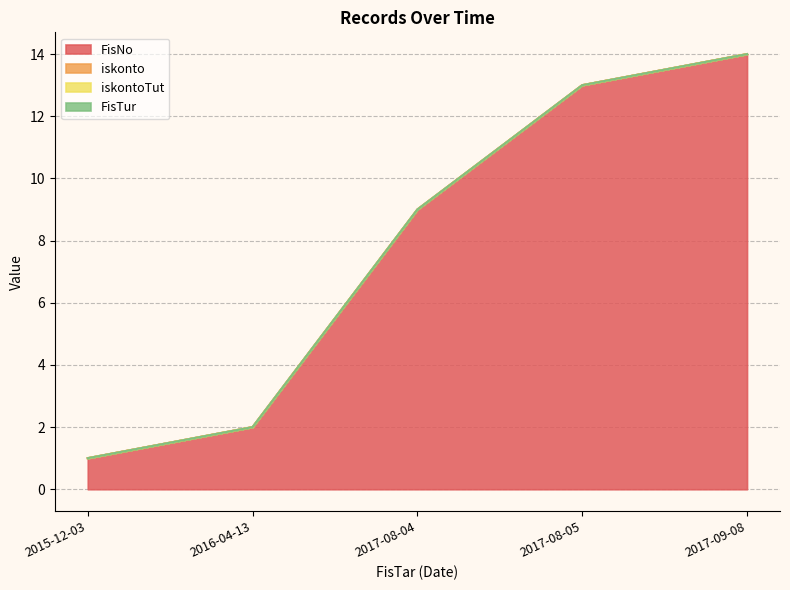

Reading right to left, transcribe all the data shown in this chart.

FisNo: 2017-09-08=14	2017-08-05=13	2017-08-04=9	2016-04-13=2	2015-12-03=1
iskonto: 2017-09-08=0	2017-08-05=0	2017-08-04=0	2016-04-13=0	2015-12-03=0
iskontoTut: 2017-09-08=0	2017-08-05=0	2017-08-04=0	2016-04-13=0	2015-12-03=0
FisTur: 2017-09-08=0	2017-08-05=0	2017-08-04=0	2016-04-13=0	2015-12-03=0